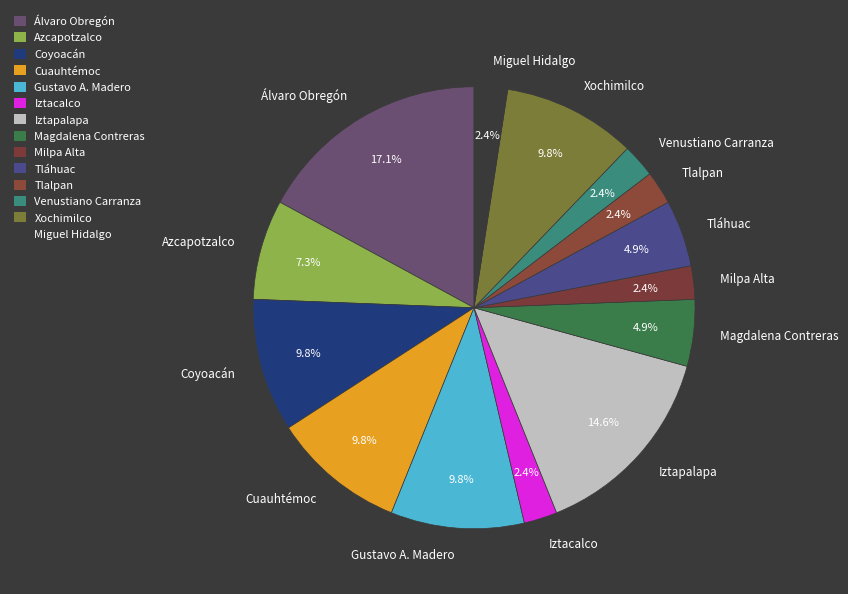

To the nearest percent, what is the combined percentage of Coyoacán and Miguel Hidalgo?

12%